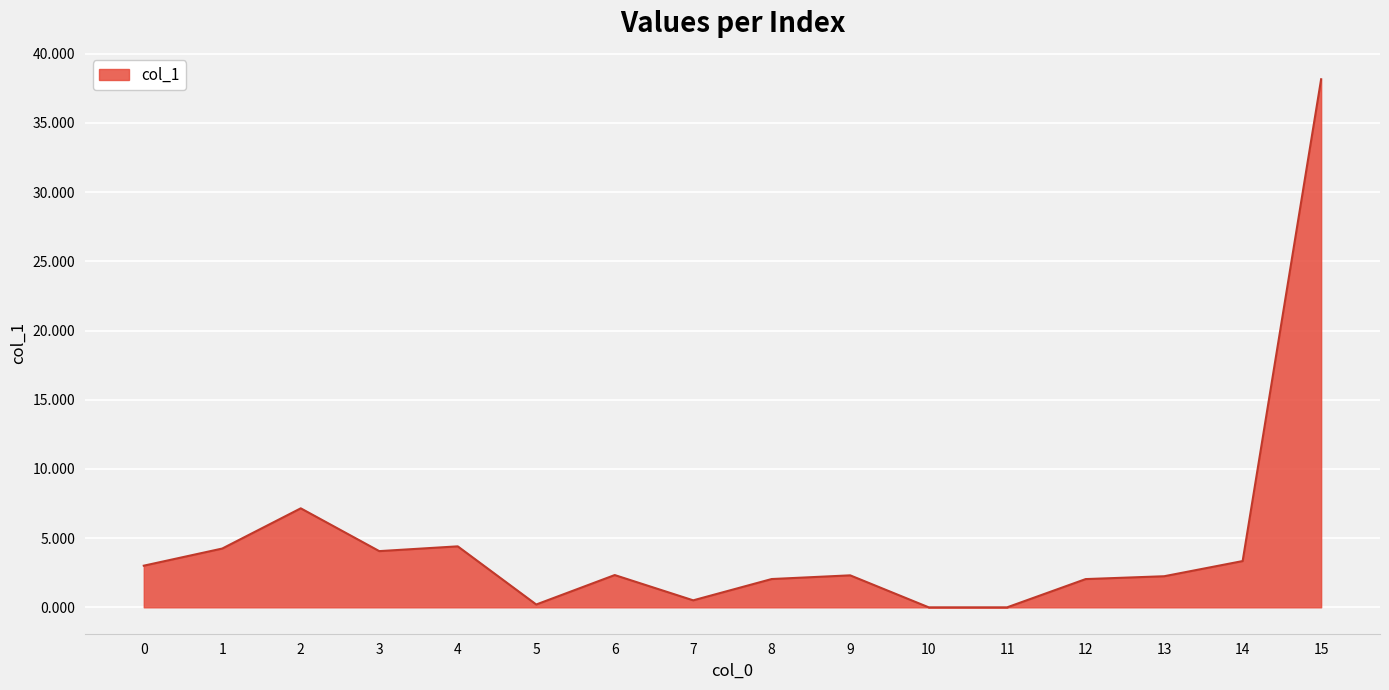

Between 10 and 8, which is larger?

8